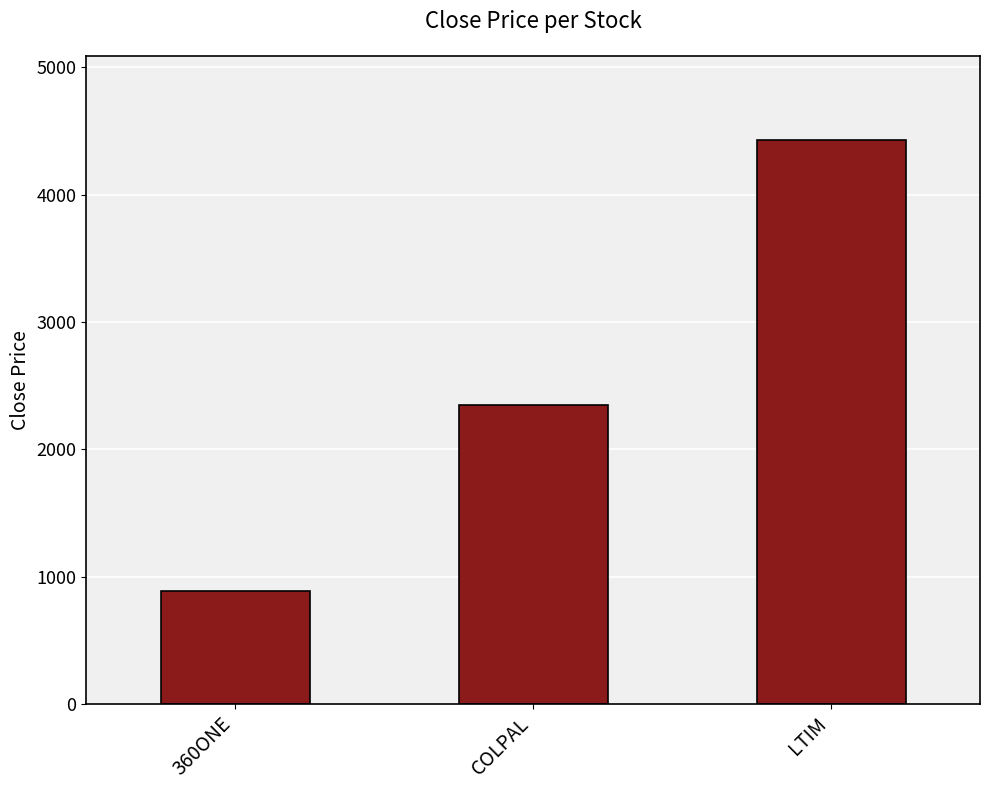

Is it true that the value at LTIM is 7399.4?

False